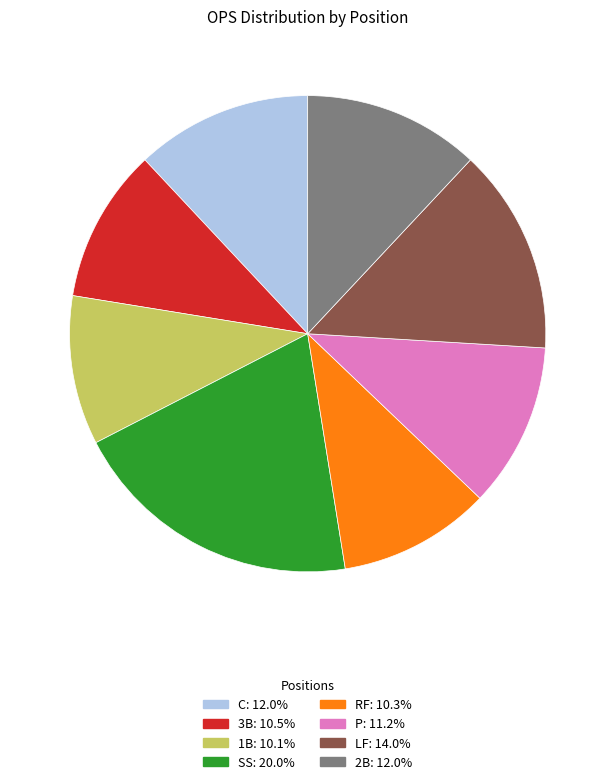

Count the number of slices in the pie.

8